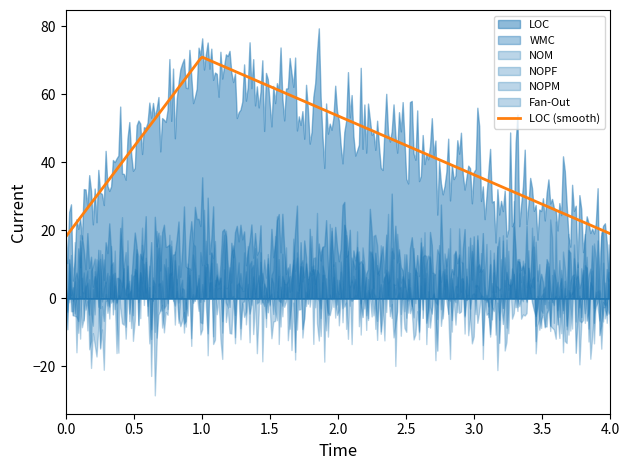

What is the minimum value for LOC (smooth)?

18.0